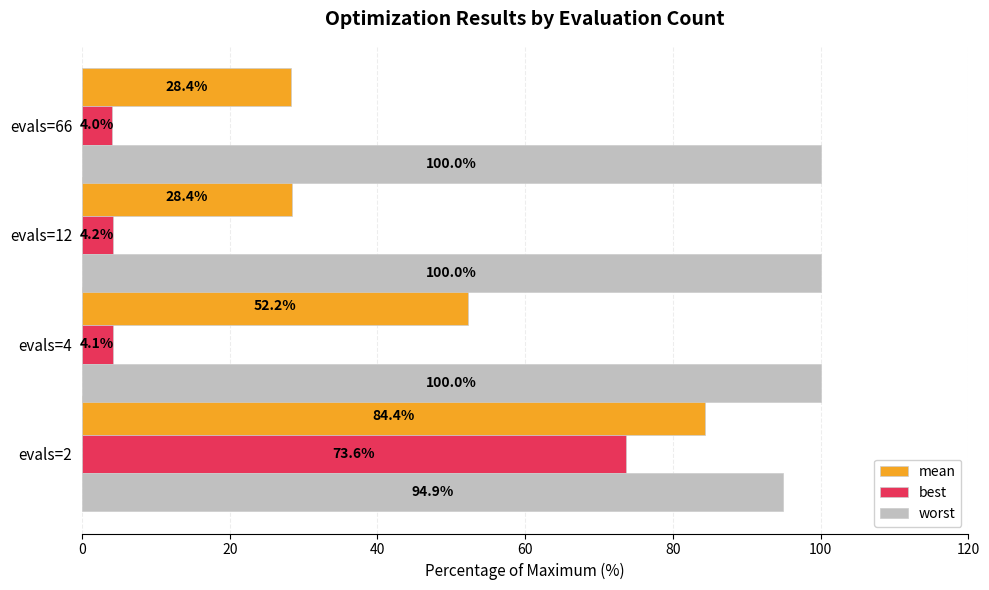

Is it true that worst equals 167.6 at evals=66?

False